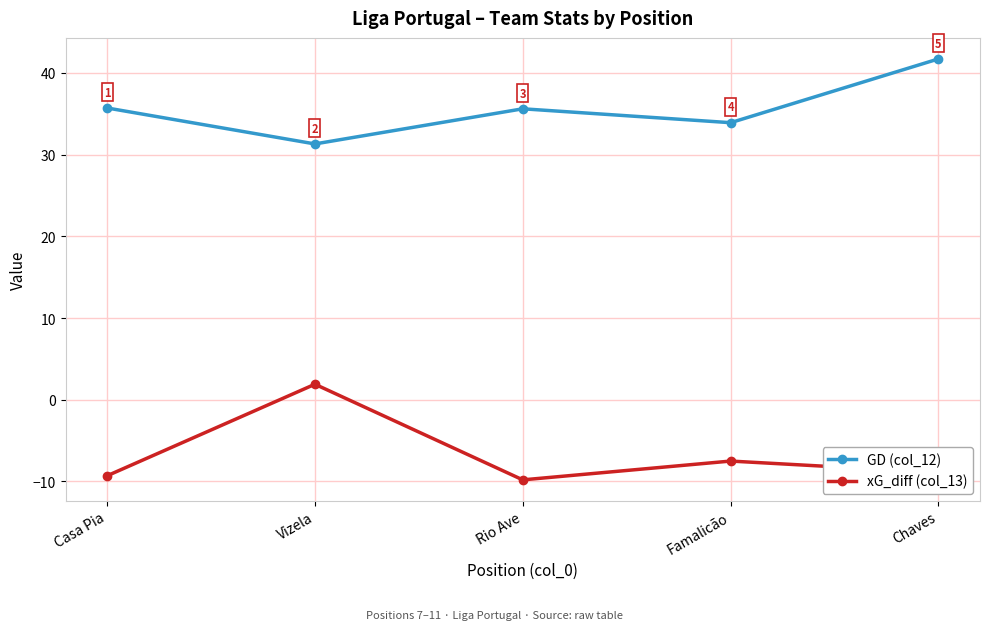

List the series in order of their overall mean, lowest first.

xG_diff (col_13), GD (col_12)